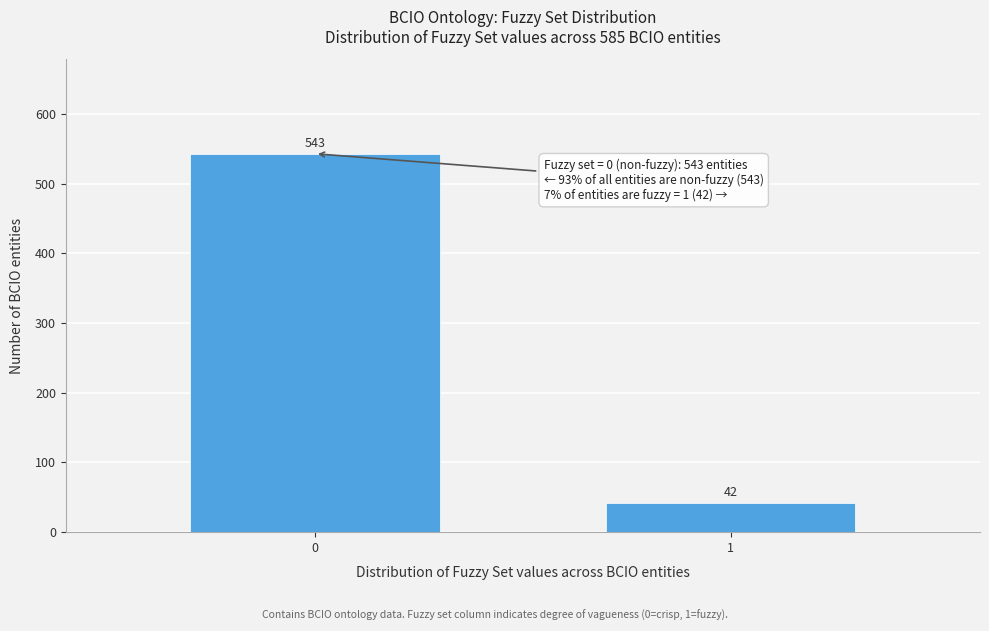

Reading left to right, list all the values displayed in this chart.

0=543	1=42